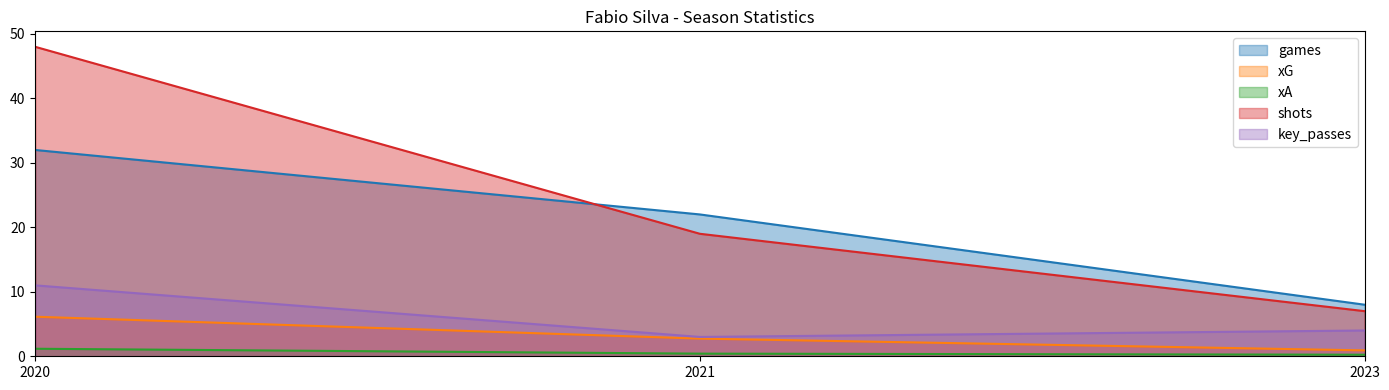

How many xA values are between 0 and 1?

2